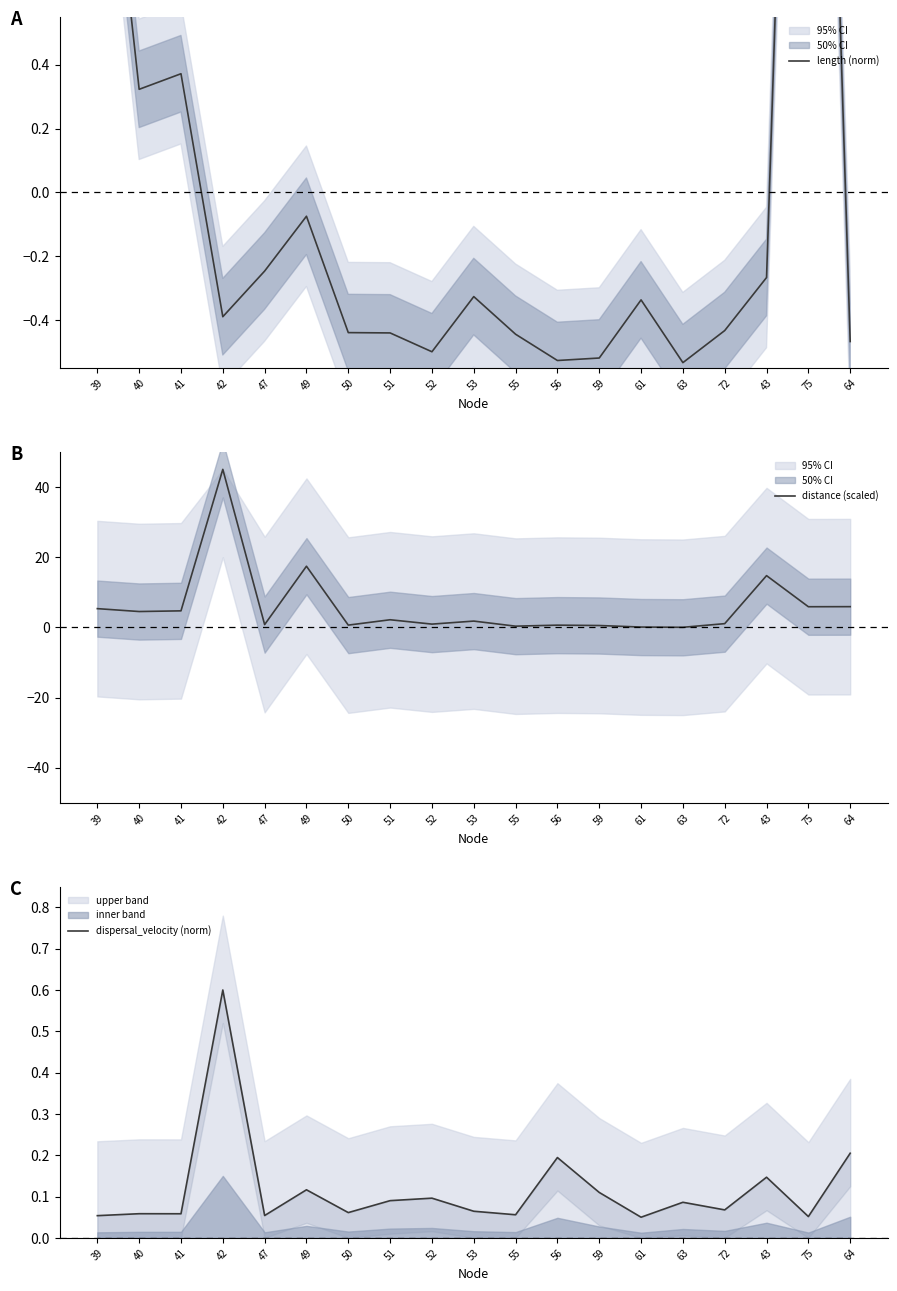

Count the number of categories in the chart.

19